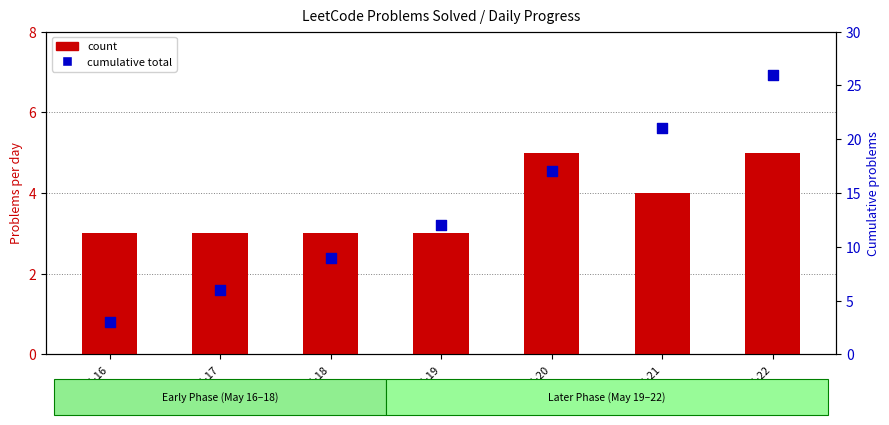

Which series has the largest total across all categories?

cumulative total